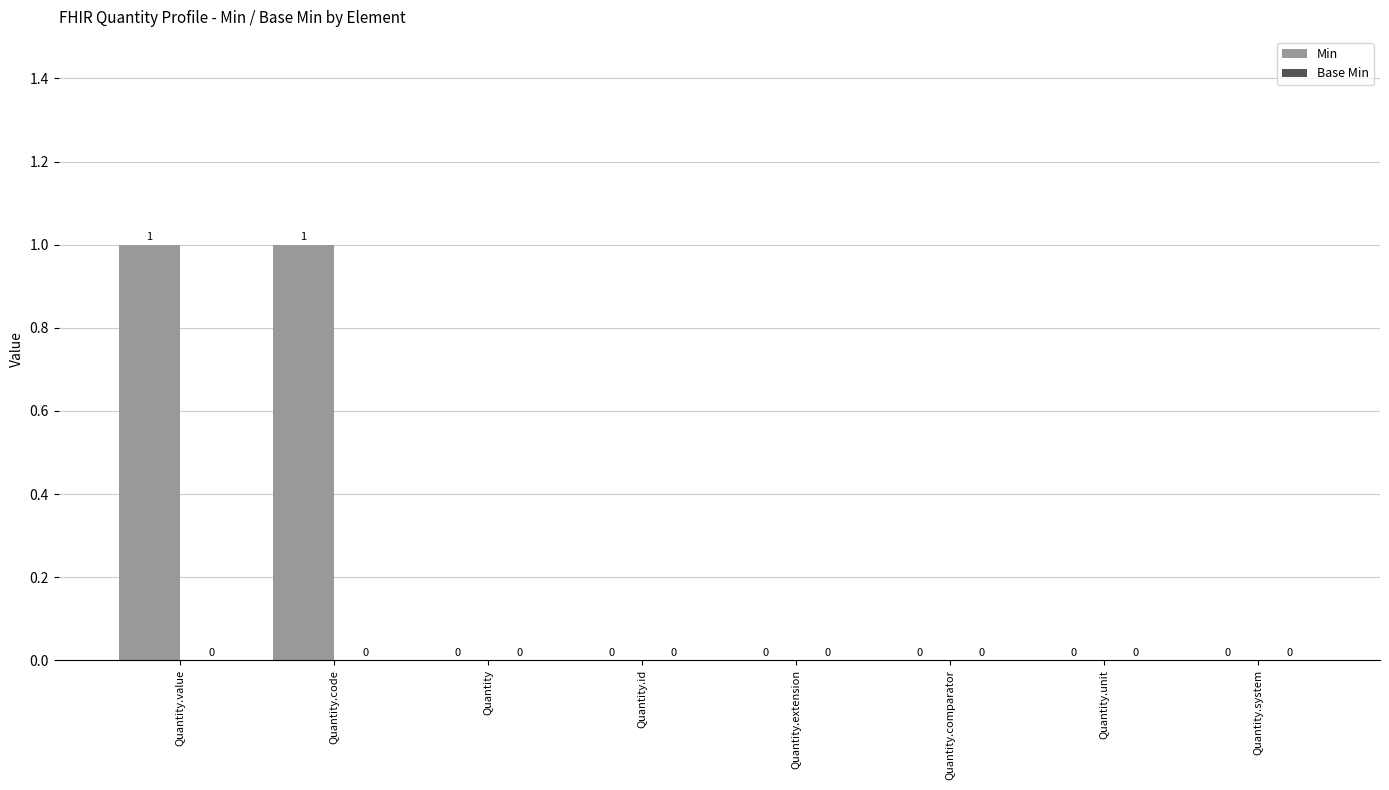

The value at Quantity.id is 0. True or false?

True